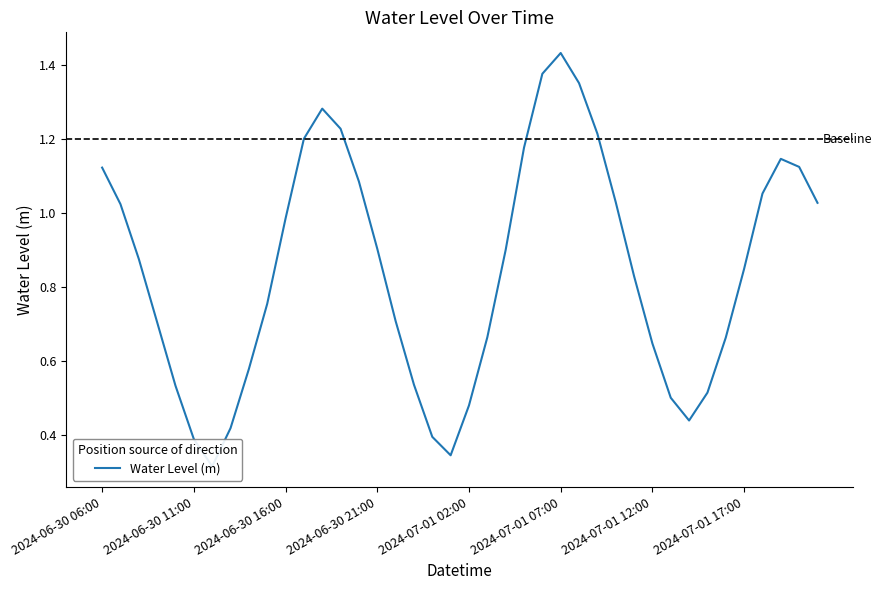

Count the number of categories in the chart.

40